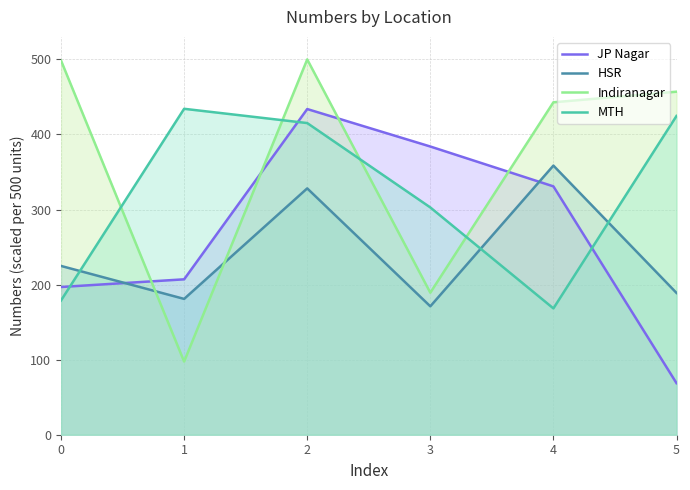

True or false: JP Nagar and HSR cross at least once.

True